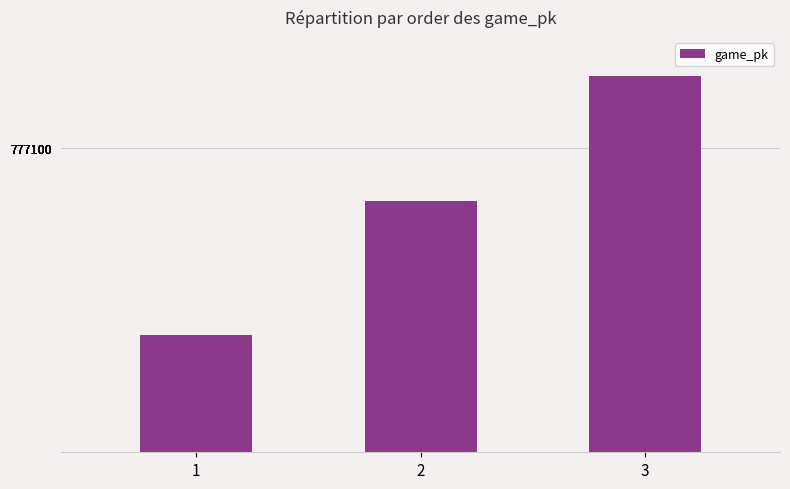

What is the sum of all values?

2331281